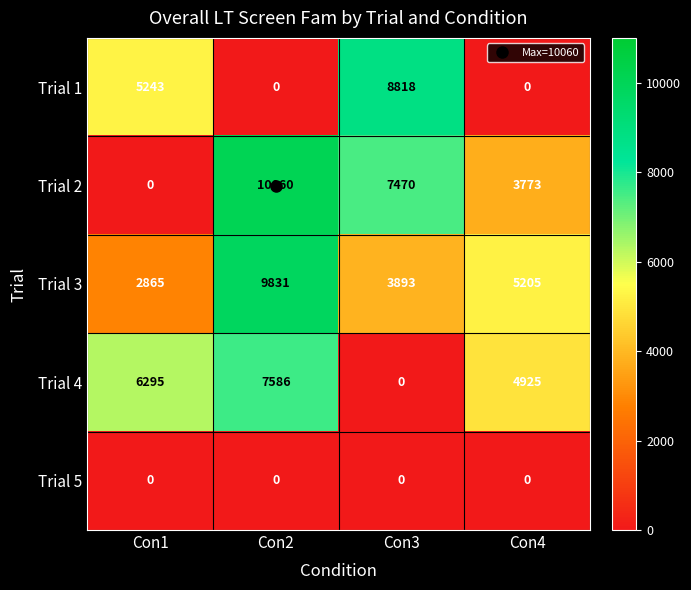

What is the lowest value of the Trial 3 series?

2865